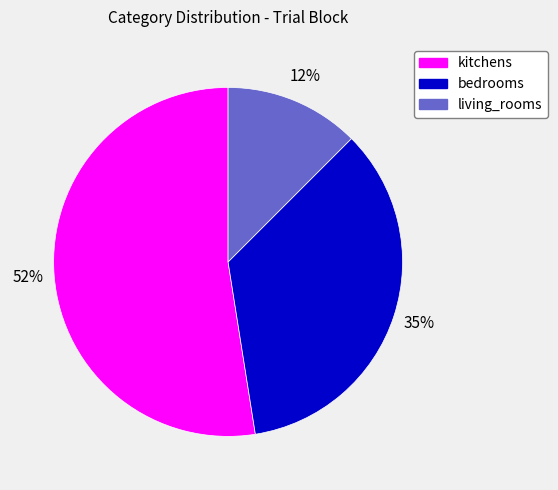

Is the sum of bedrooms and kitchens greater than half?

Yes